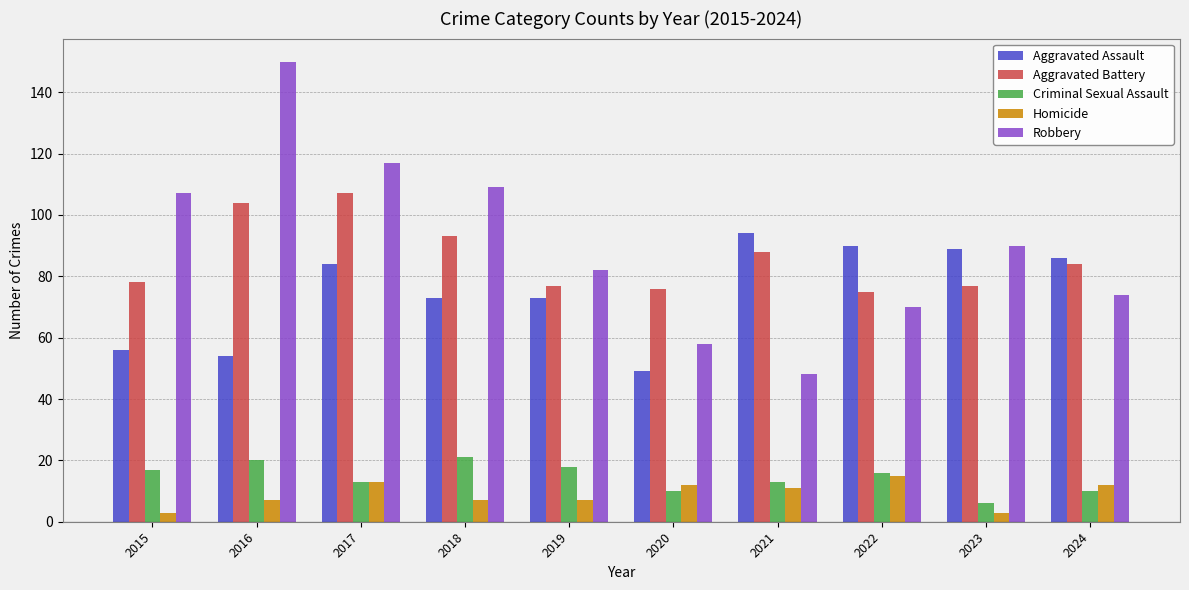

What is the difference between the highest and lowest values at 2017?

104